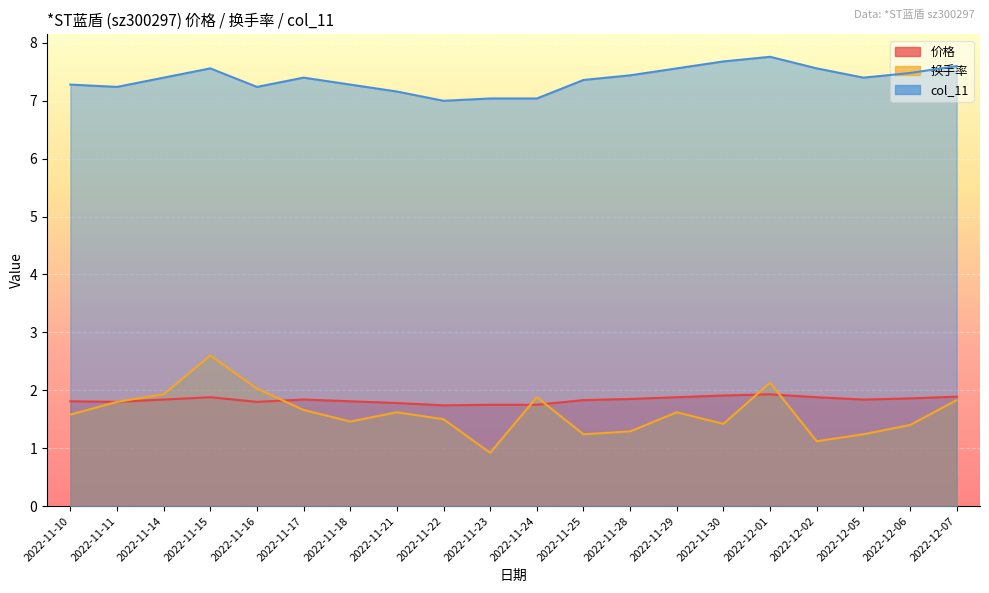

What are all the series names shown in the legend?

价格, 换手率, col_11